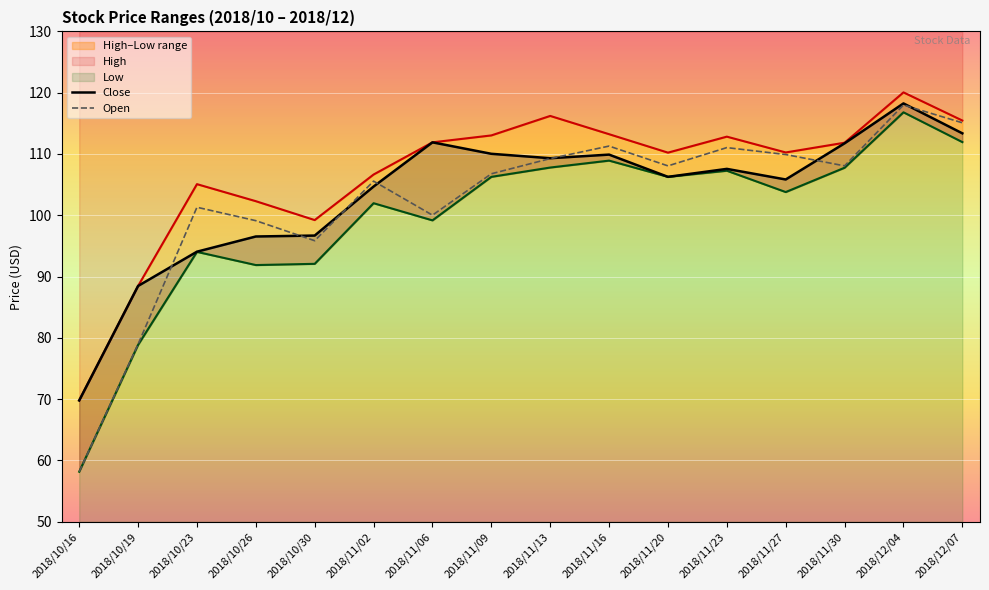

Between 2018/11/23 and 2018/12/07, which series saw the biggest shift?

Close